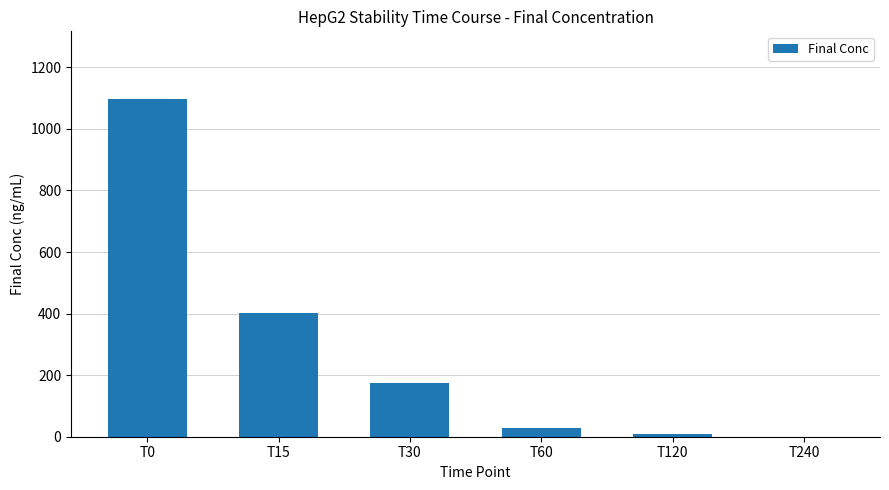

What is the sum of the values at T60 and T30?

203.6